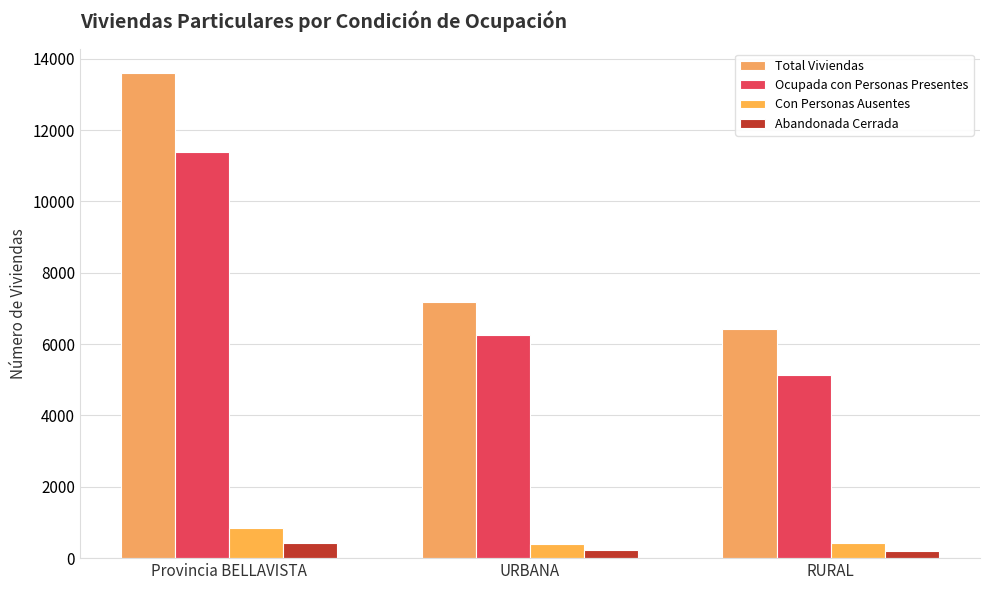

How many distinct data groups are displayed?

4